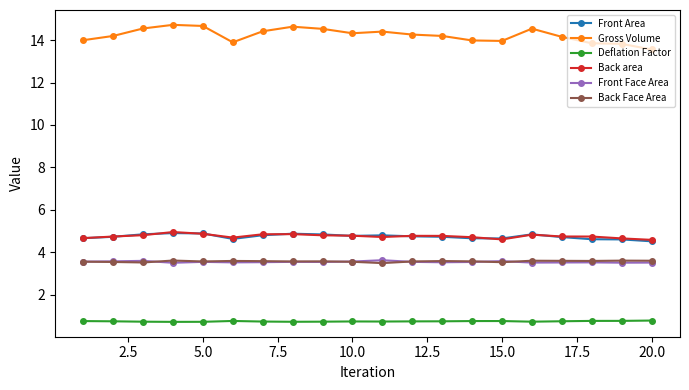

Count the number of data series in this chart.

6